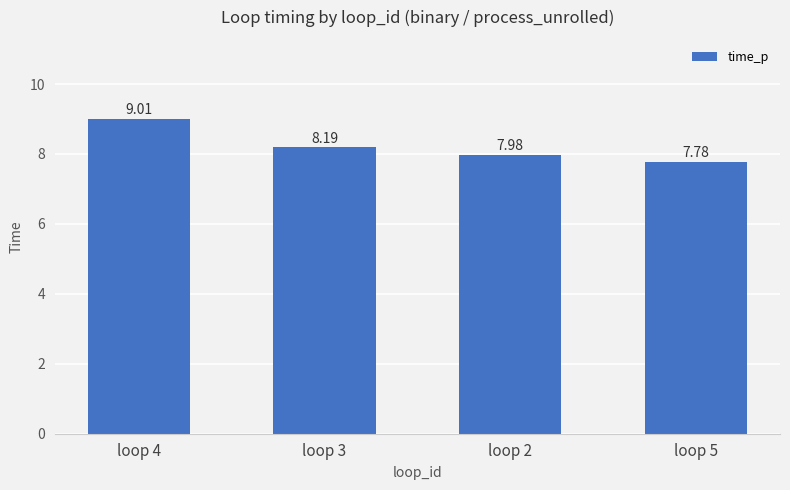

List the labels in order of value, largest first.

loop 4, loop 3, loop 2, loop 5